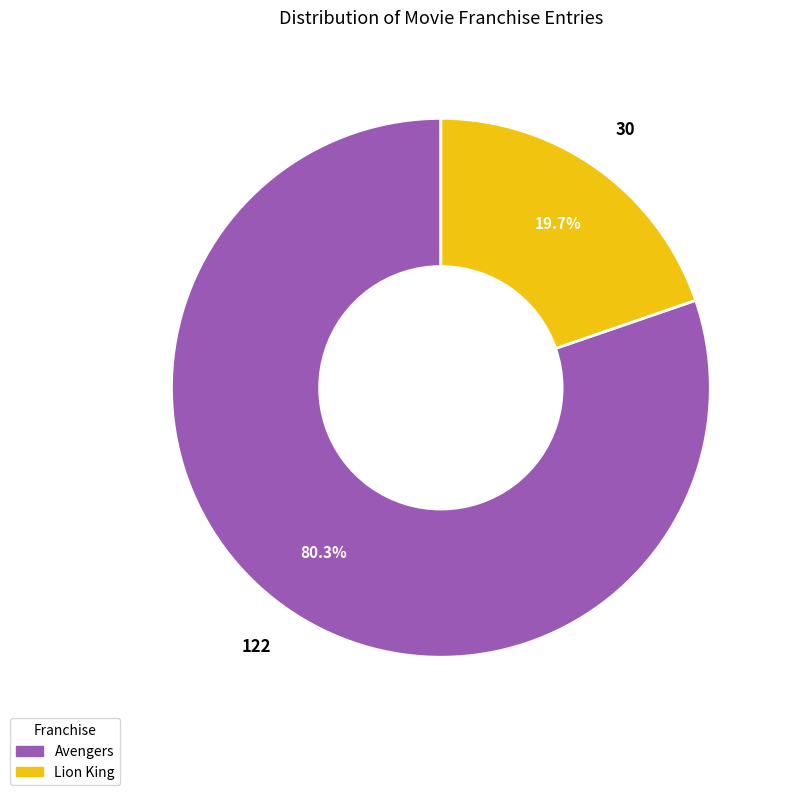

What is the largest slice in the pie chart?

Avengers